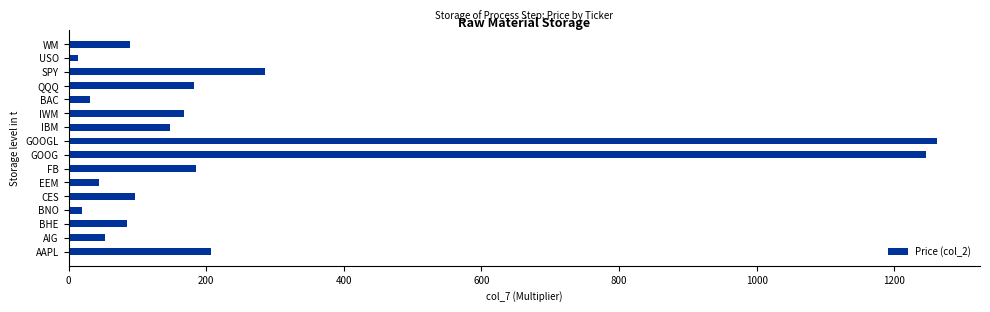

Does the chart contain stacked bars?

No